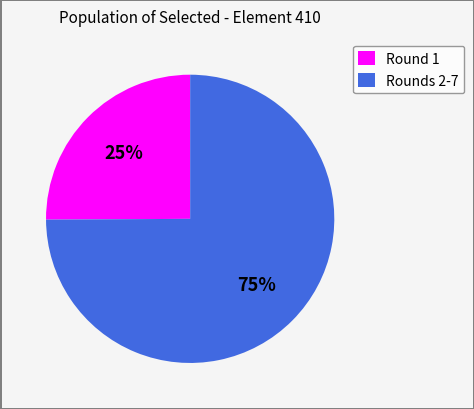

Does any single category account for the majority?

Yes